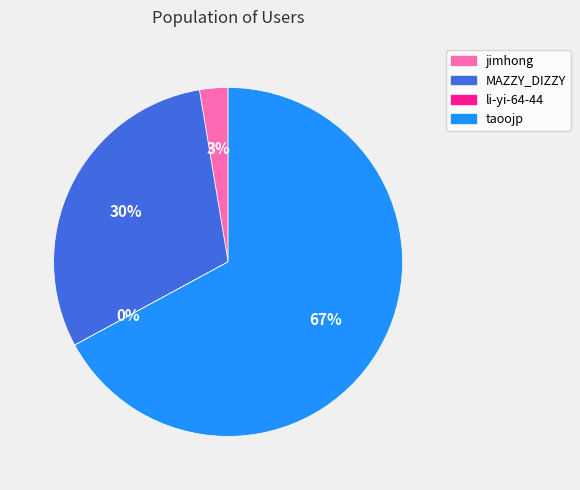

To the nearest percent, what is the difference between the largest and smallest slice percentages?

67%